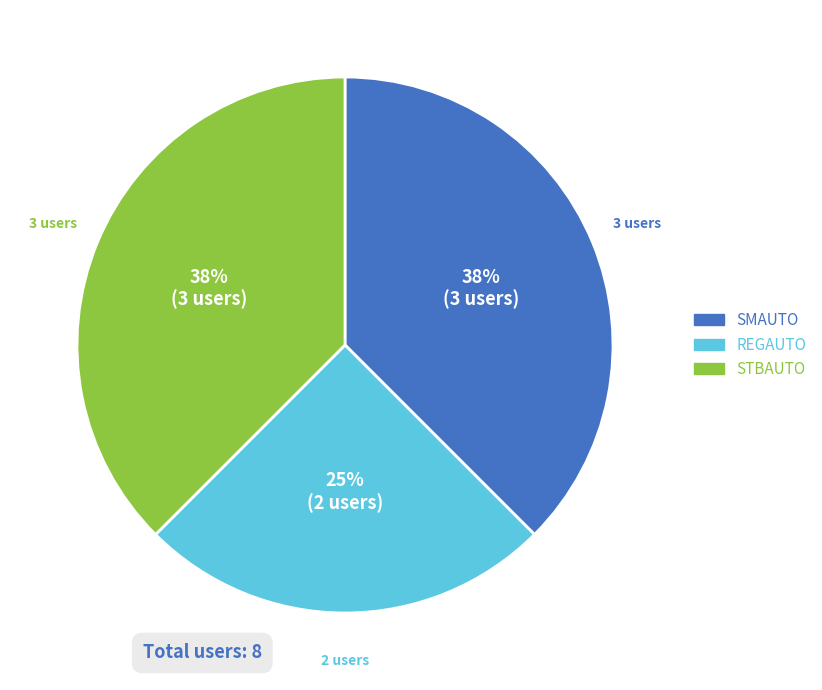

Which category has the smallest portion of the pie?

REGAUTO